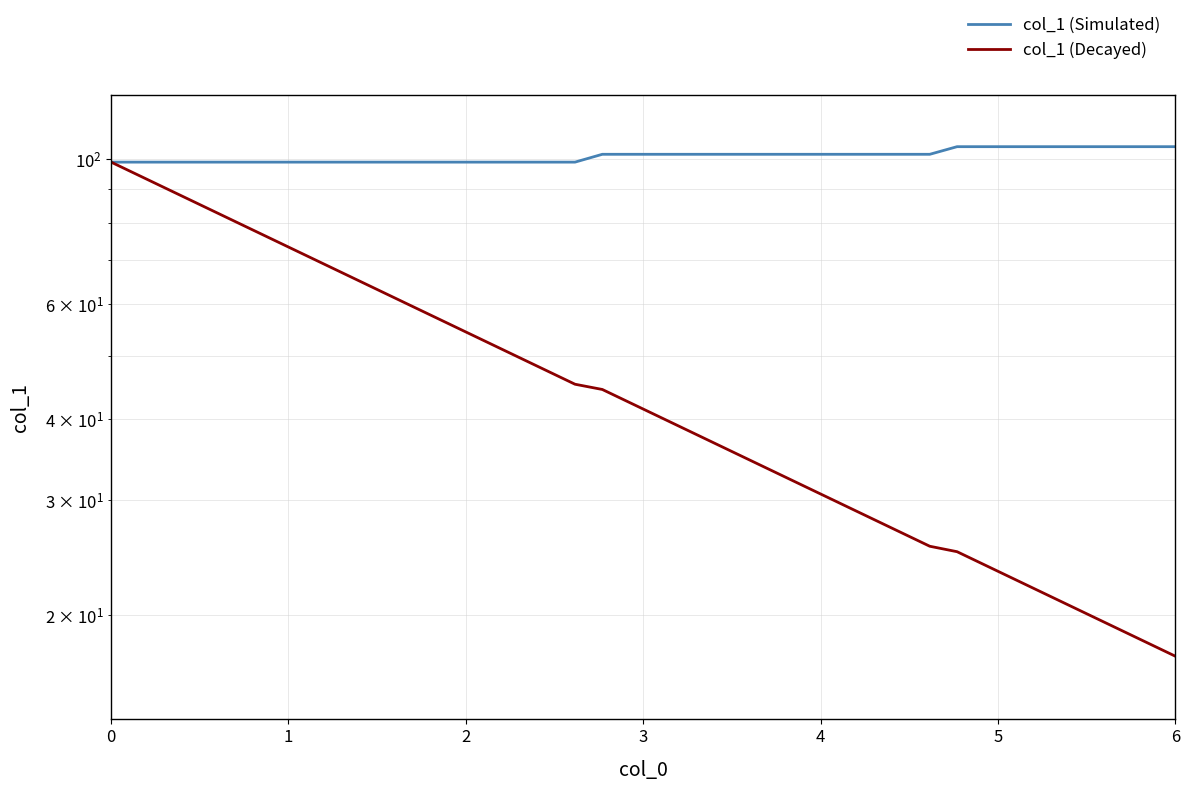

Does the chart display data point markers on the line(s)?

No